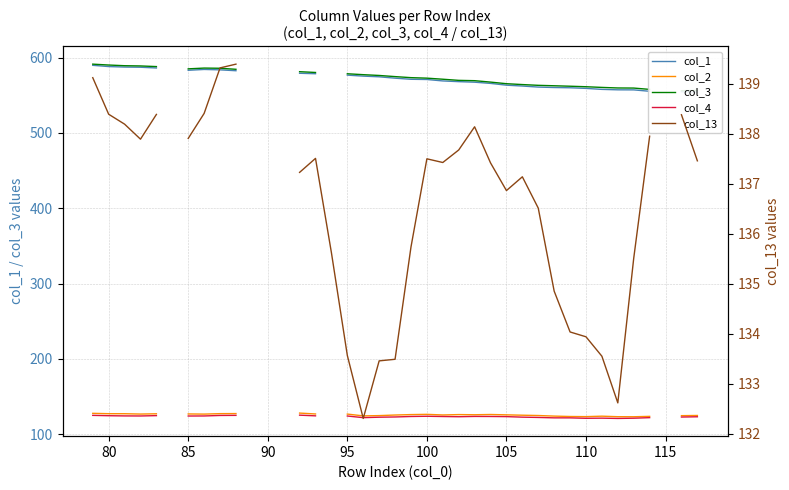

True or false: col_2 and col_4 cross at least once.

False